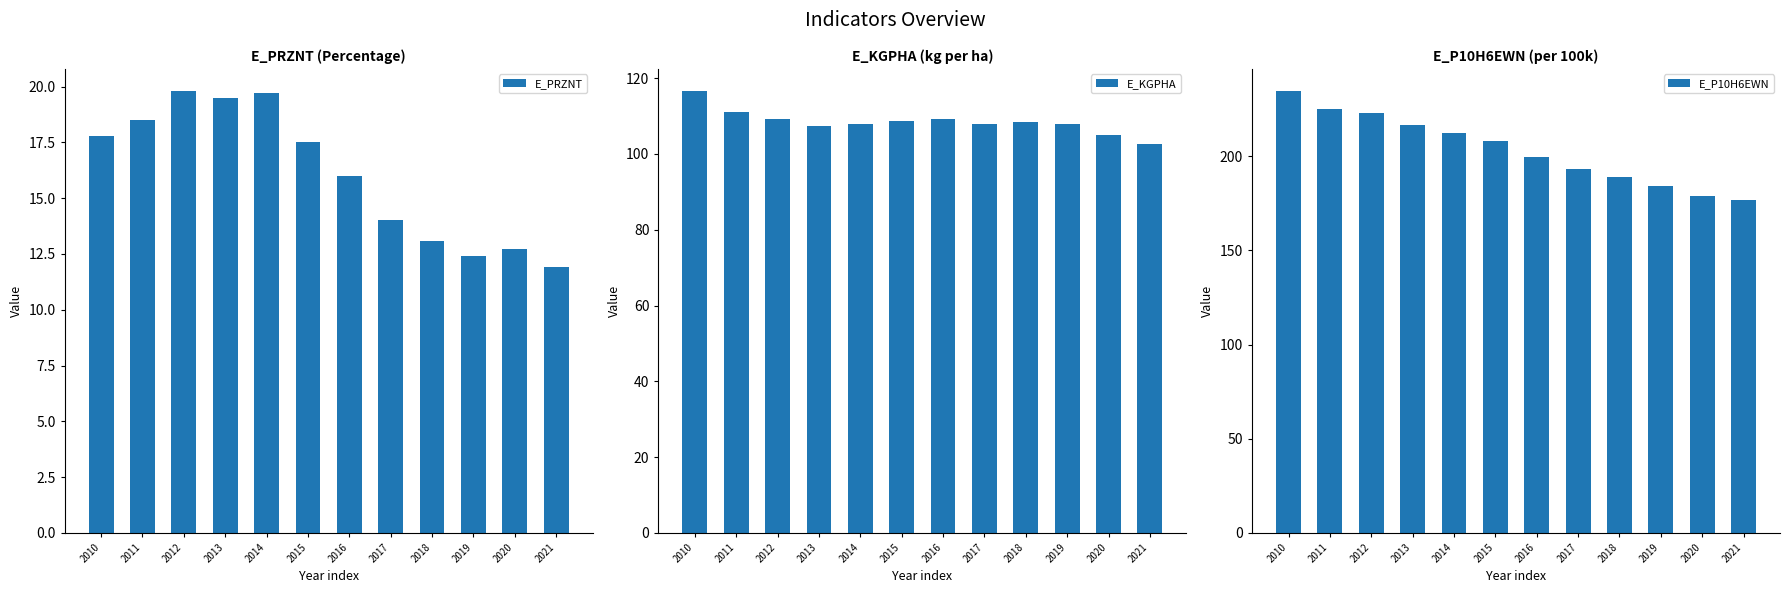

Which series has the widest spread of values?

E_P10H6EWN